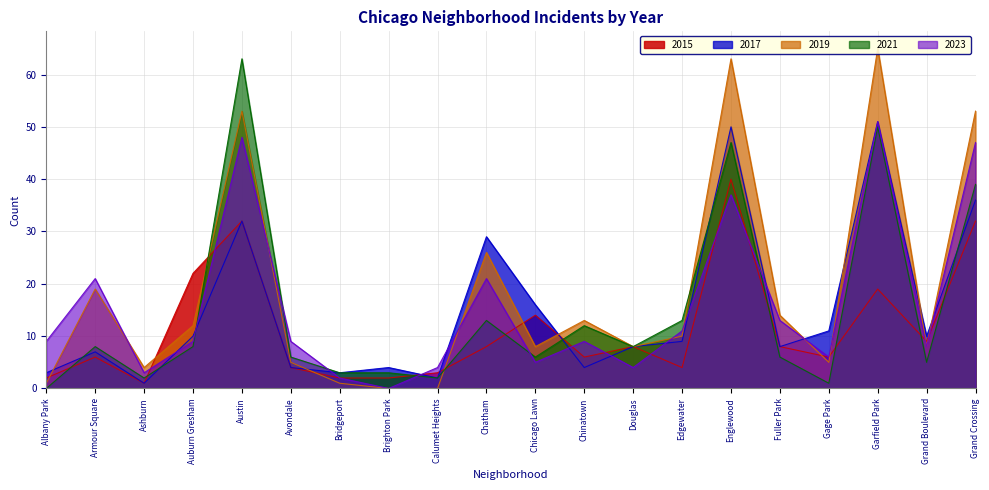

Is it true that 2021 equals 5 at Brighton Park?

False